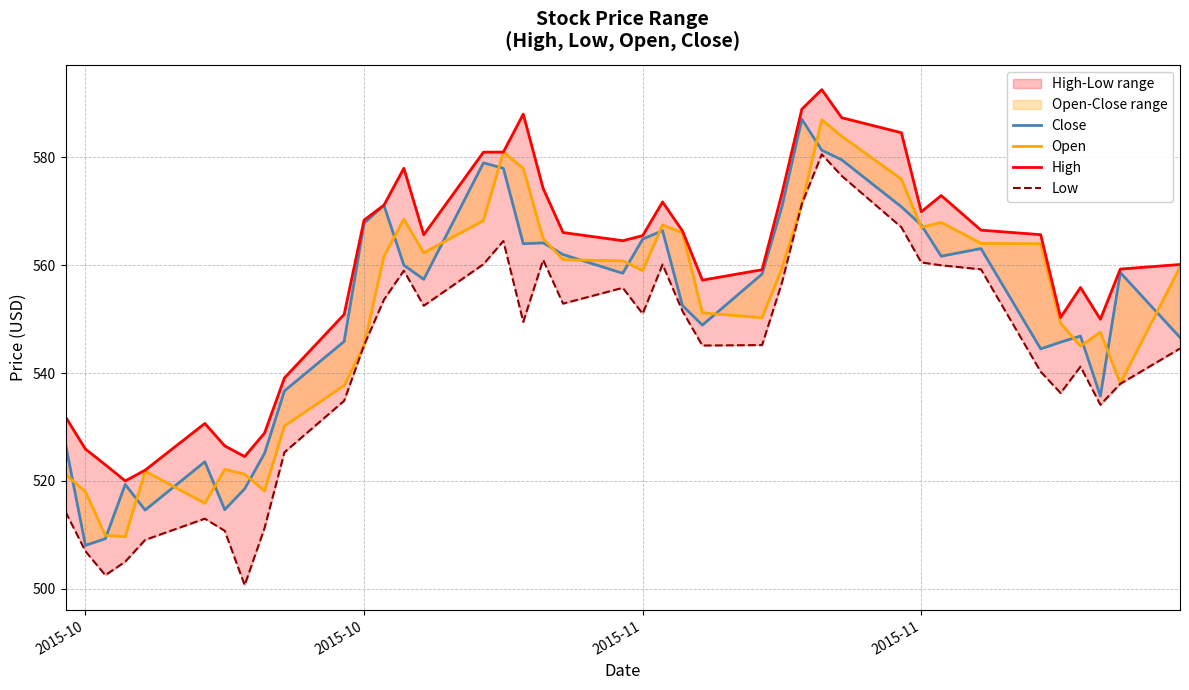

Which series has the largest range (max minus min)?

Low